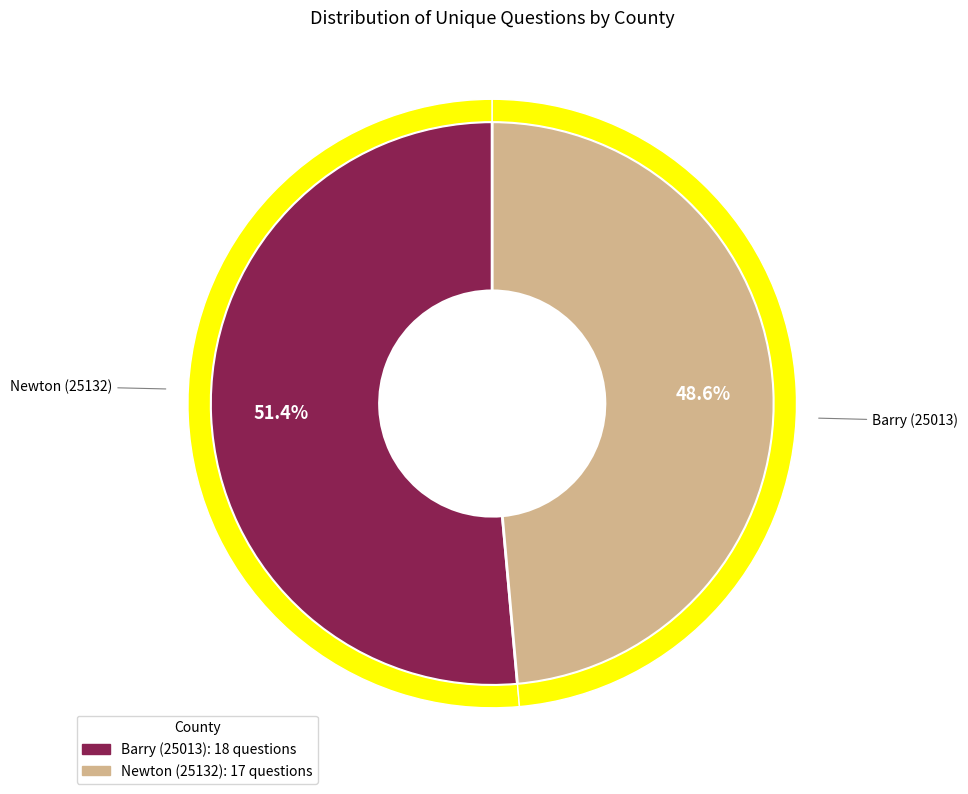

To the nearest percent, what is the combined percentage of Newton (25132) and Barry (25013)?

100%